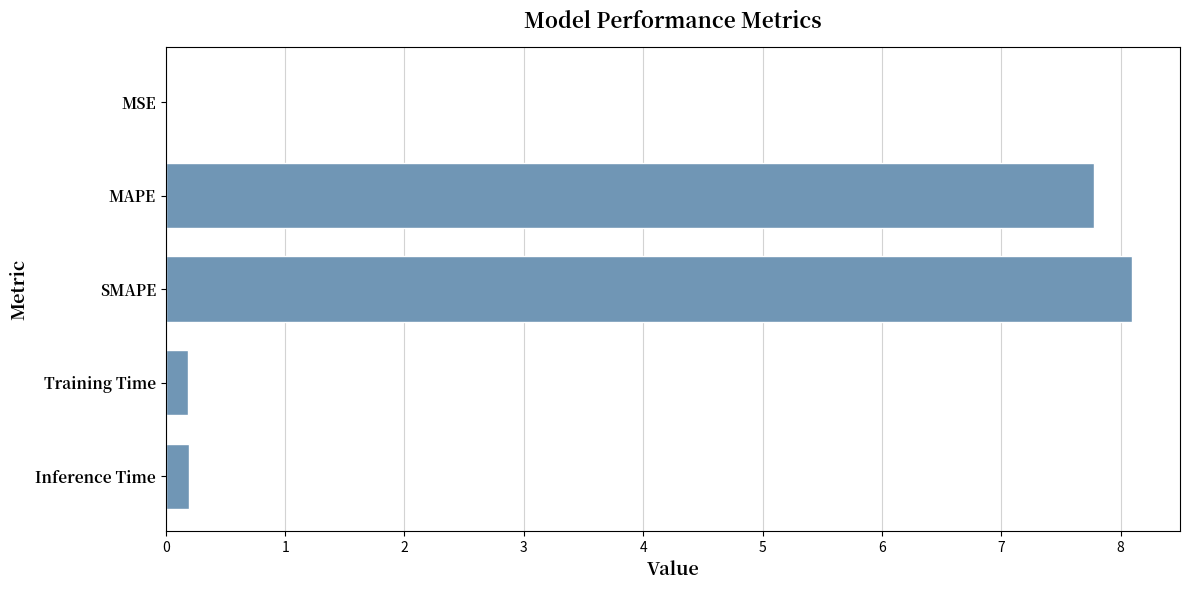

Read the value at SMAPE.

8.1